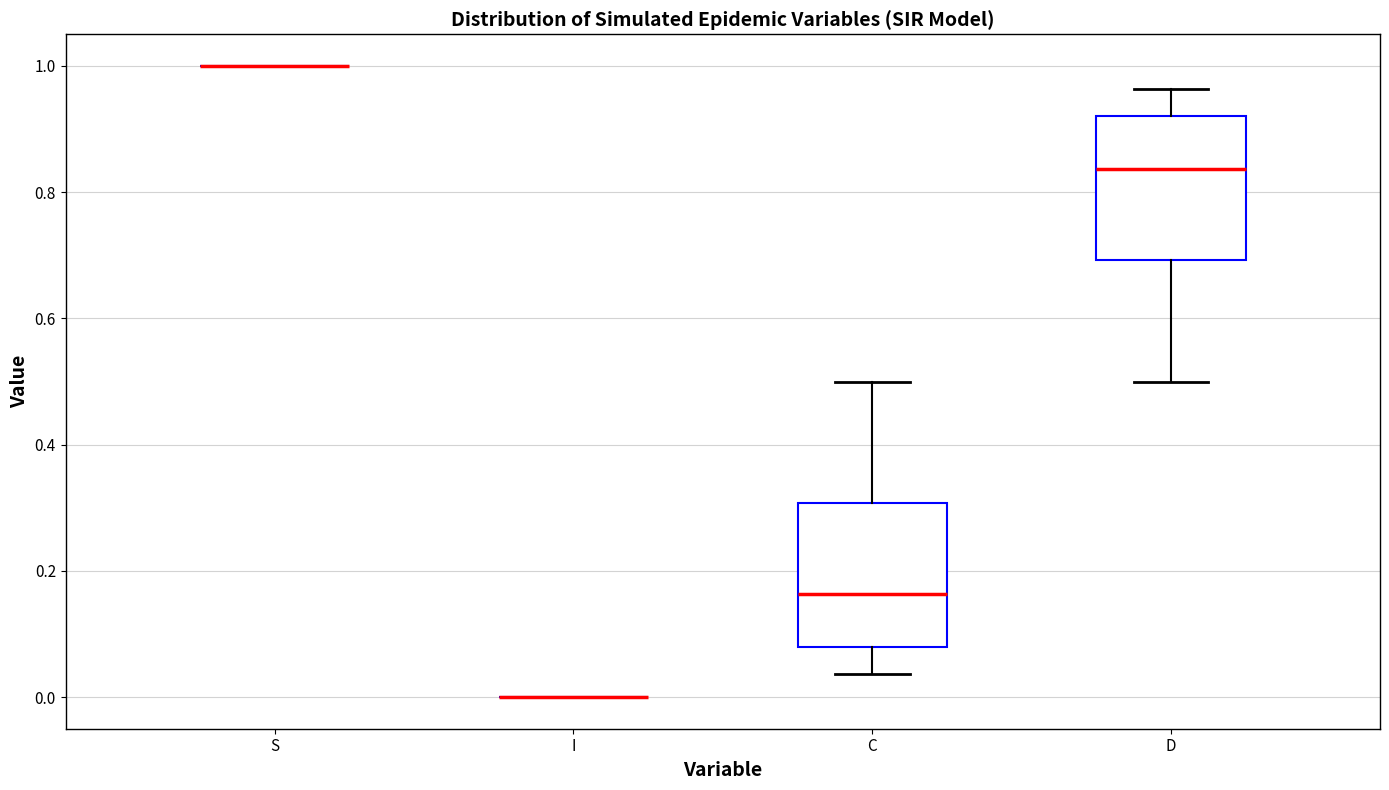

Reading left to right, read every box against the y-axis: the position of its median line, the range the box covers, and the ends of its whiskers. The values are not printed on the chart, so give them approximately, as read against the axis.

S: box collapsed to a line at 1.00, whiskers 1.00 to 1.00
I: box collapsed to a line at 0.00, whiskers 0.00 to 0.00
C: median 0.16, box 0.08 to 0.30, whiskers 0.04 to 0.50
D: median 0.84, box 0.70 to 0.92, whiskers 0.50 to 0.96